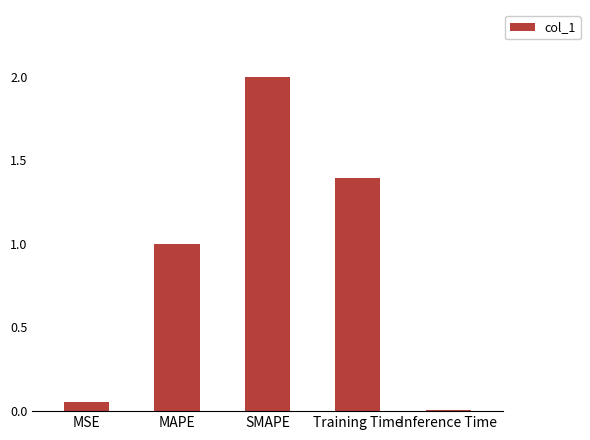

What is the greatest value displayed?

2.0